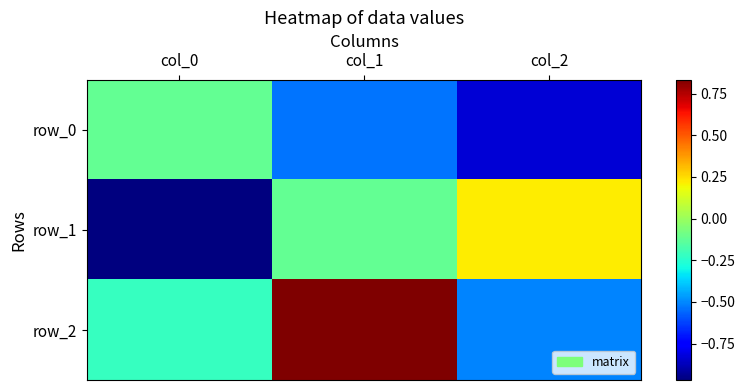

What is the sum of the row_0 values at col_2 and col_0?

-1.0